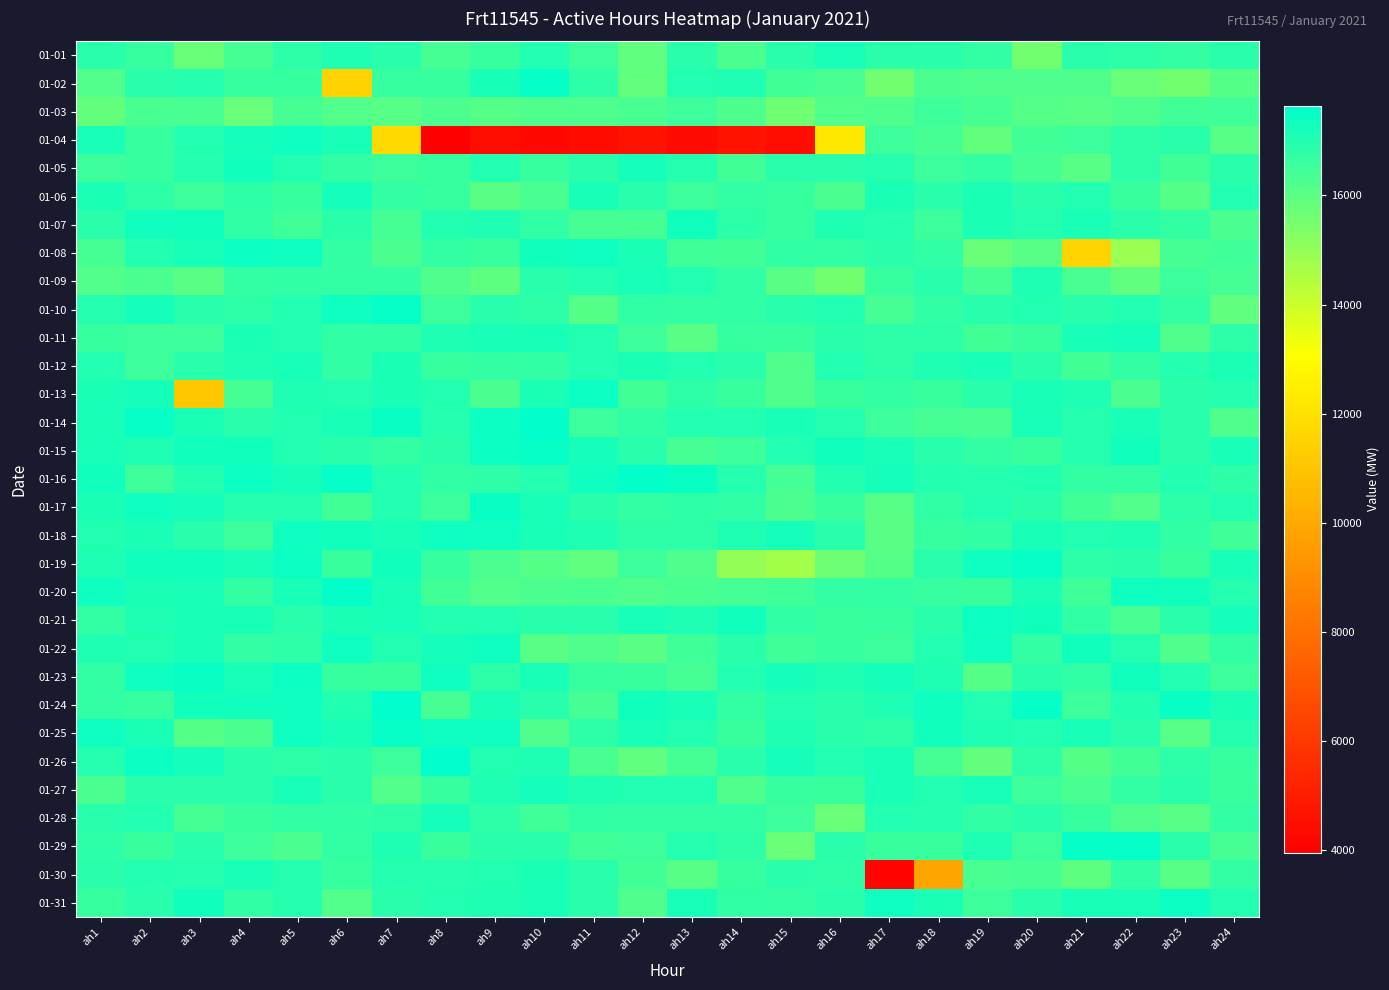

Rank the series by their maximum value, from lowest to highest.

01-03, 01-01, 01-09, 01-12, 01-30, 01-06, 01-11, 01-27, 01-28, 01-05, 01-07, 01-04, 01-18, 01-22, 01-08, 01-13, 01-21, 01-31, 01-17, 01-23, 01-02, 01-25, 01-29, 01-10, 01-15, 01-19, 01-14, 01-16, 01-20, 01-26, 01-24